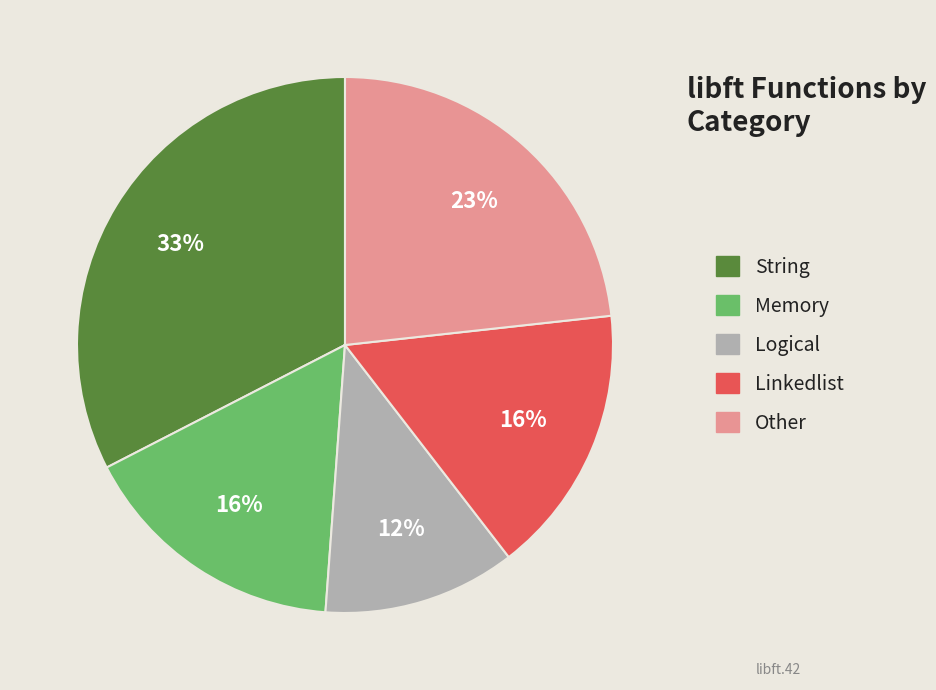

True or false: String accounts for 20% of the total.

False